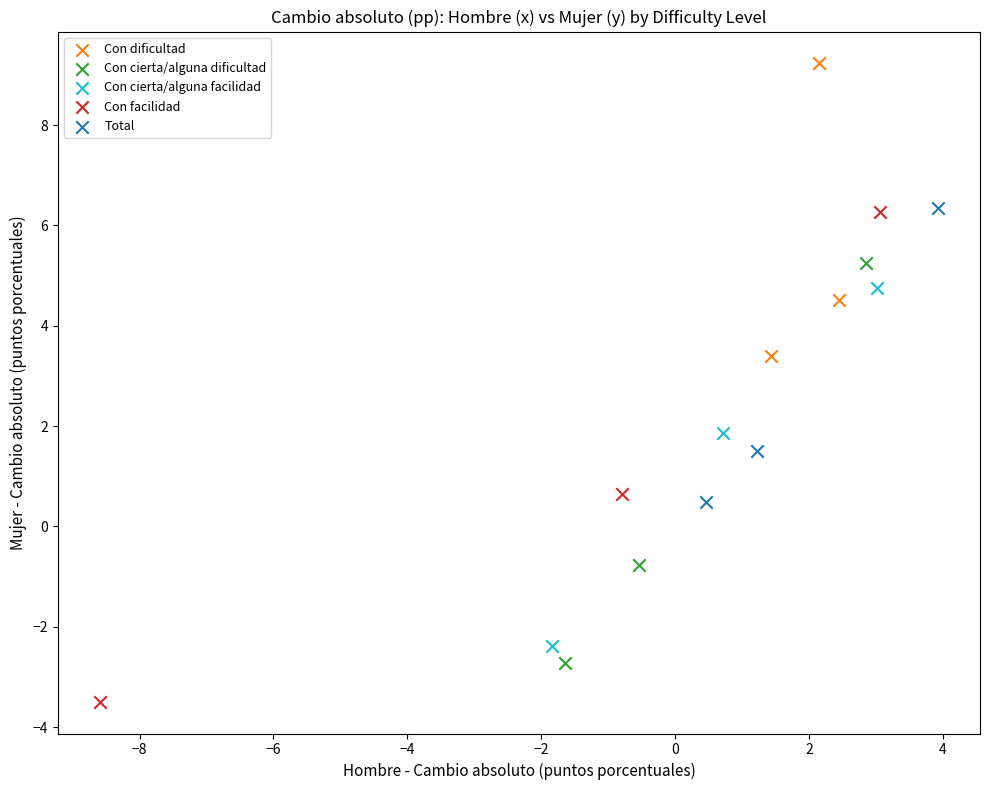

What are all the series names shown in the legend?

Con dificultad, Con cierta/alguna dificultad, Con cierta/alguna facilidad, Con facilidad, Total